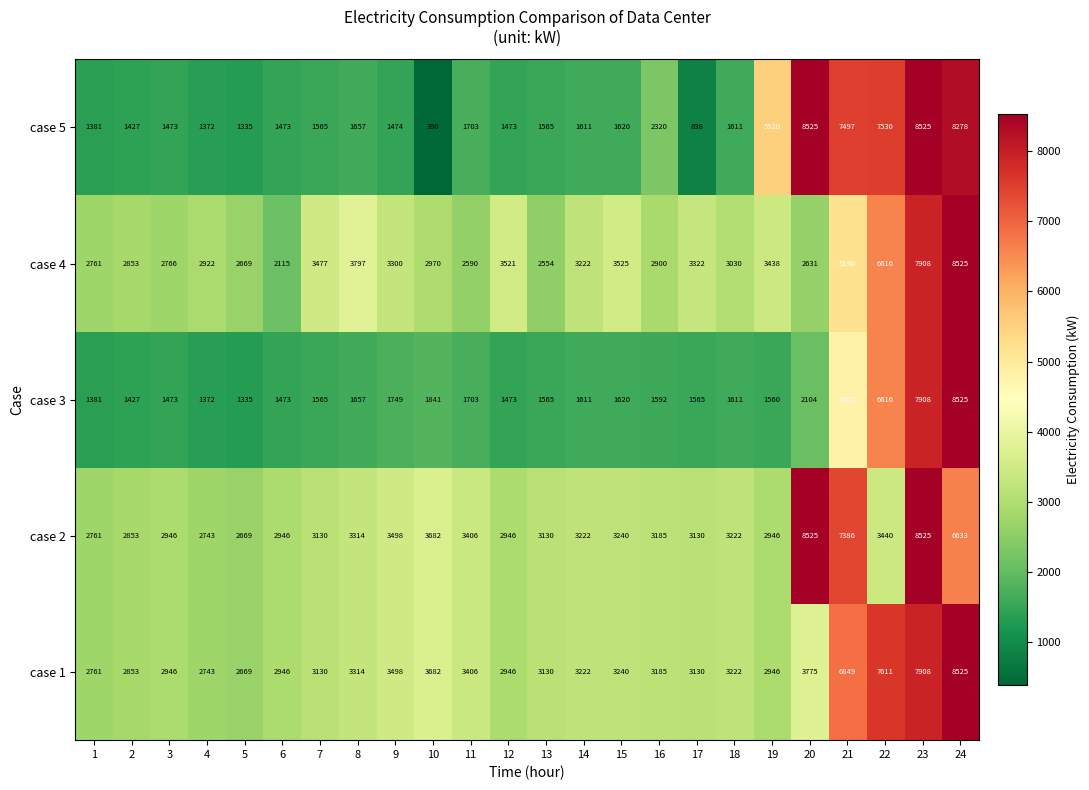

Which series has the largest total across all categories?

case 1